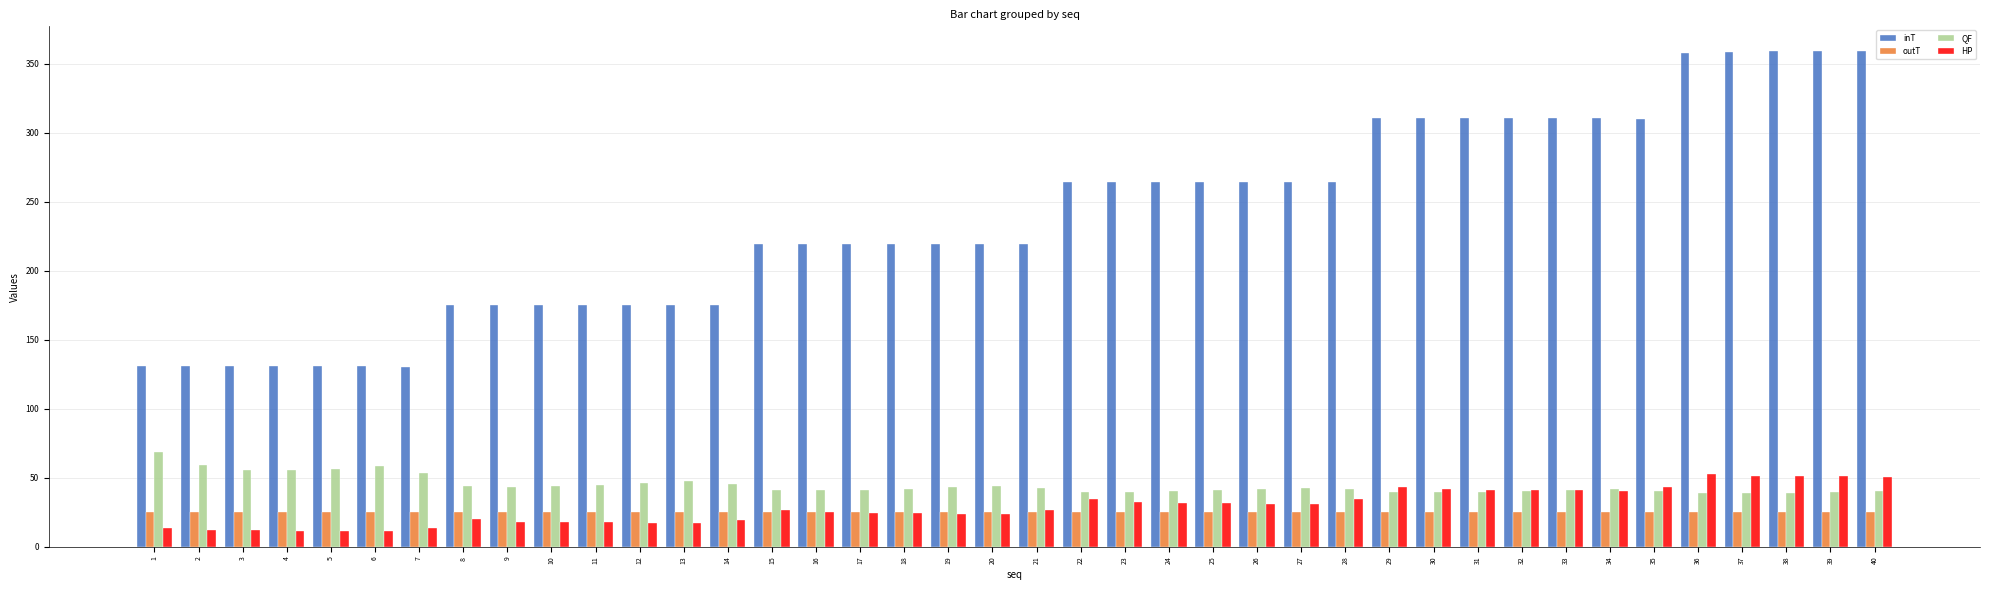

How many series are shown in this chart?

4